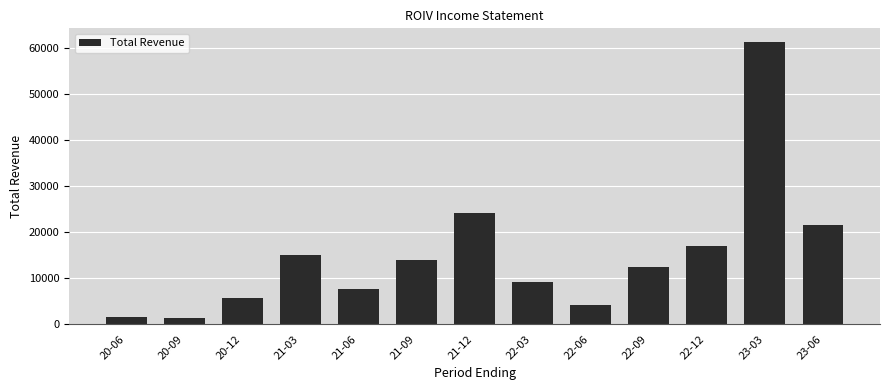

What is the value of the 5th bar from the left?

7700